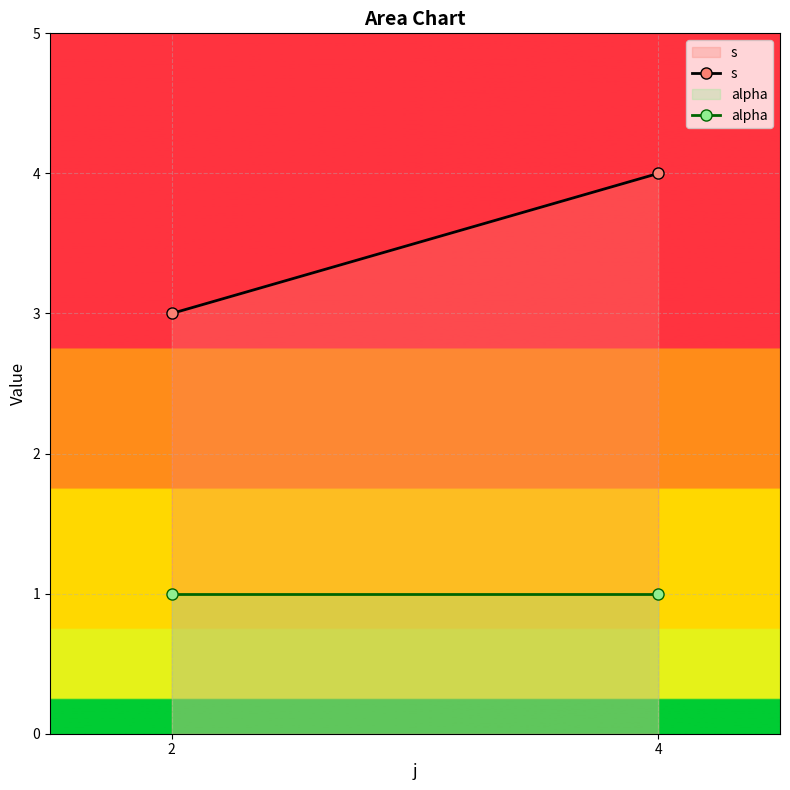

Is the value of alpha at 4 greater than the value of s at 4?

No